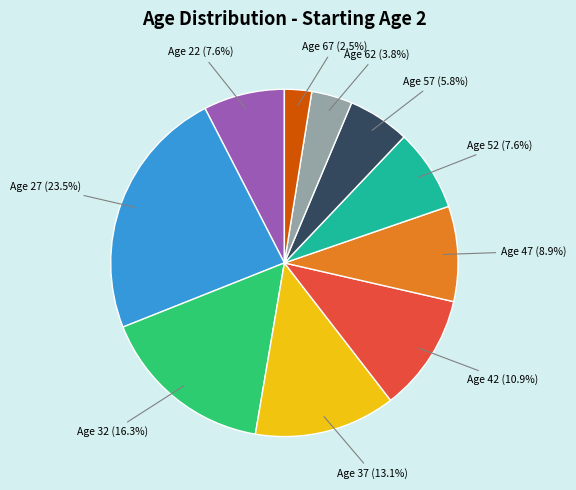

Does any single category account for the majority?

No